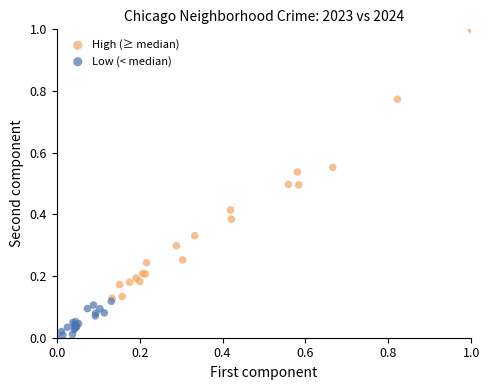

Which series has the largest Y range (max minus min)?

High (≥ median)